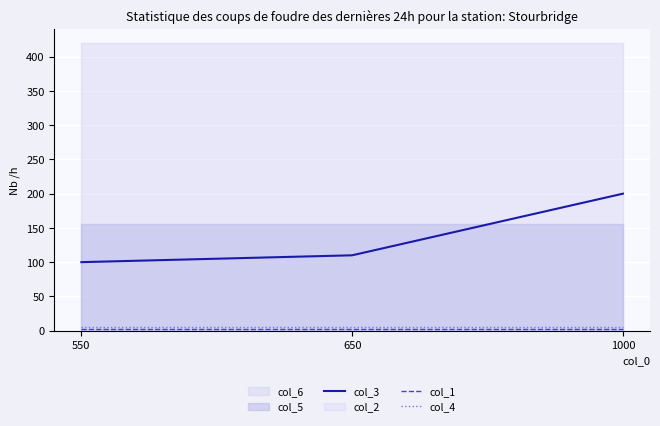

The value of col_3 at 650 is 55. True or false?

False